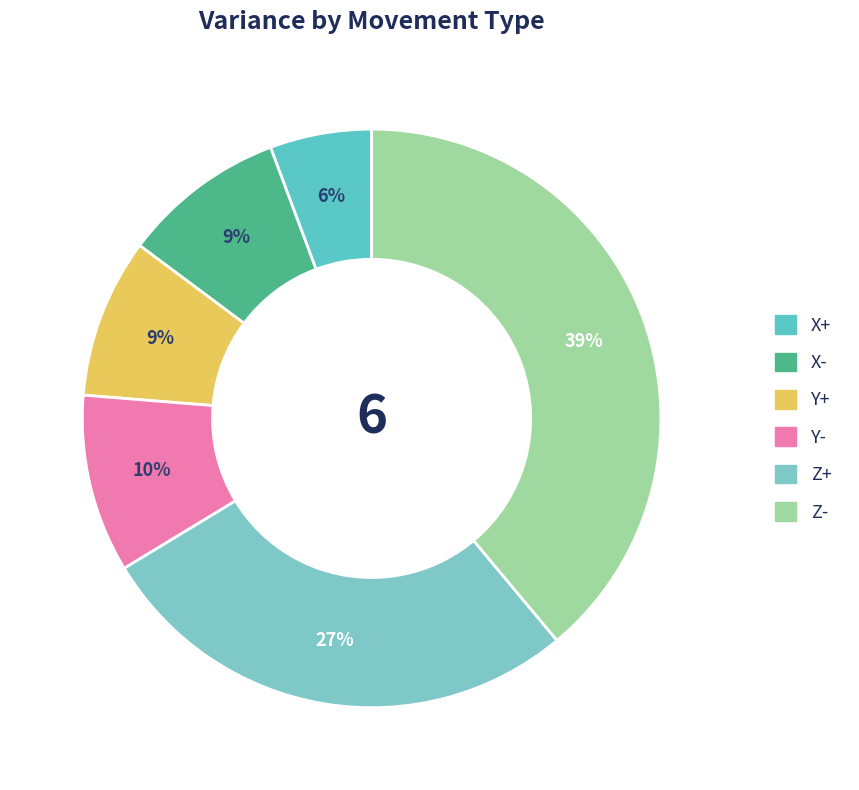

Is it true that Z+ is 16% of the pie?

False